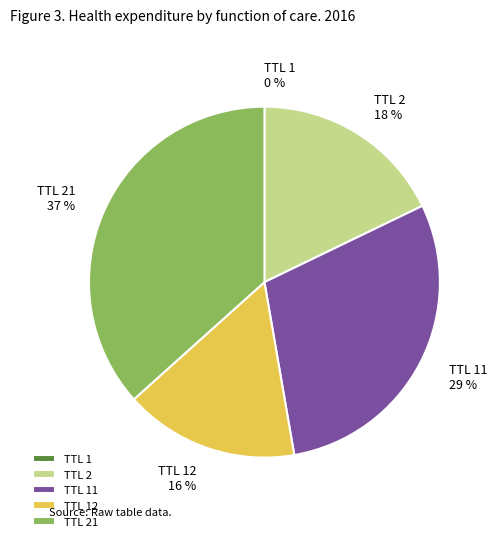

To the nearest percent, what is the difference between the largest and smallest slice percentages?

37%